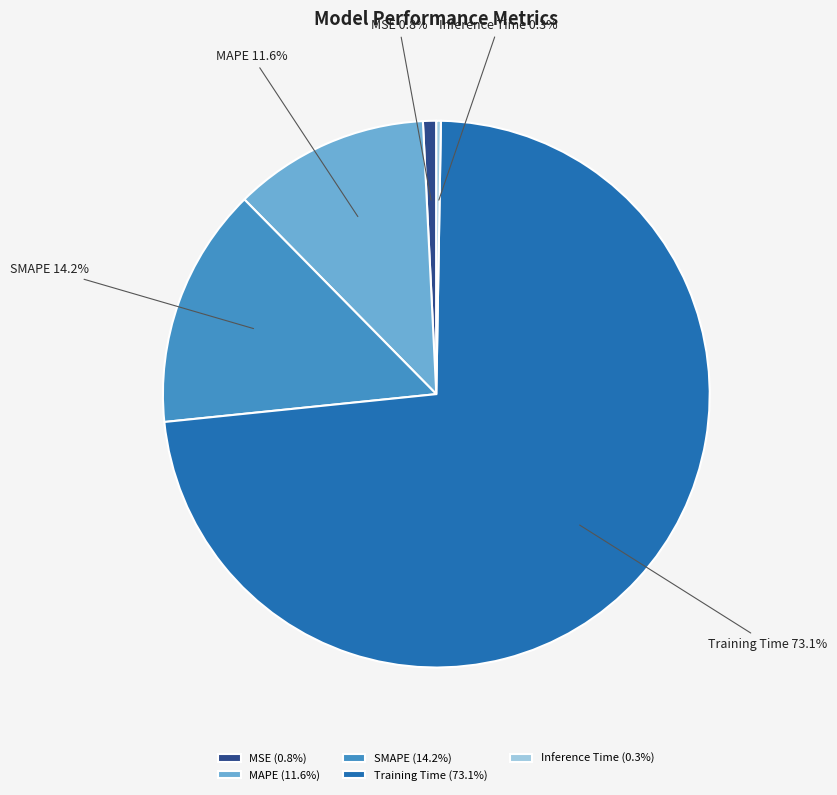

To the nearest percent, what percentage of the pie is MSE?

1%